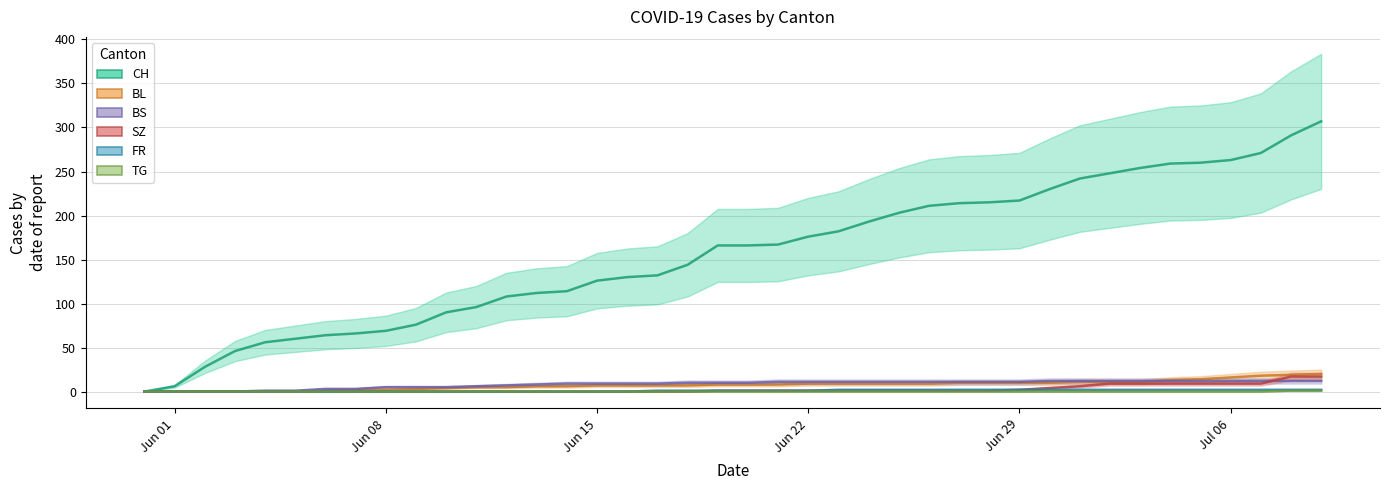

What is the highest value of the SZ series?

17